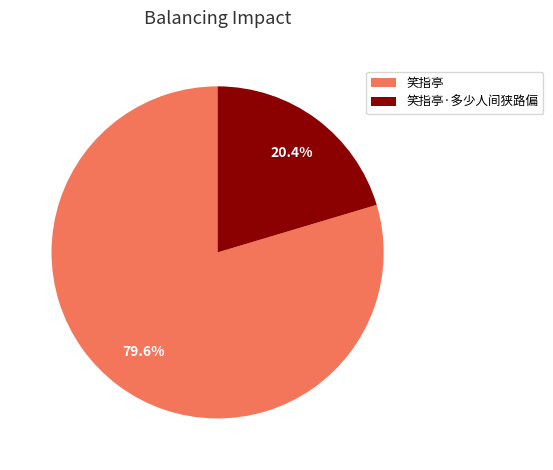

Does any single category account for the majority?

Yes